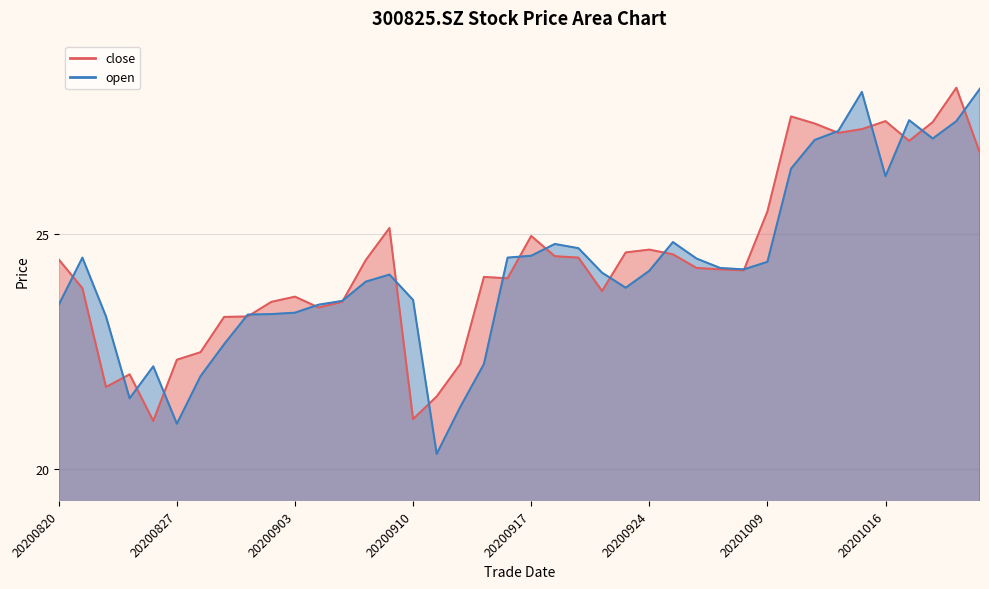

What is the value of the close point at the 28th from the left?

24.3